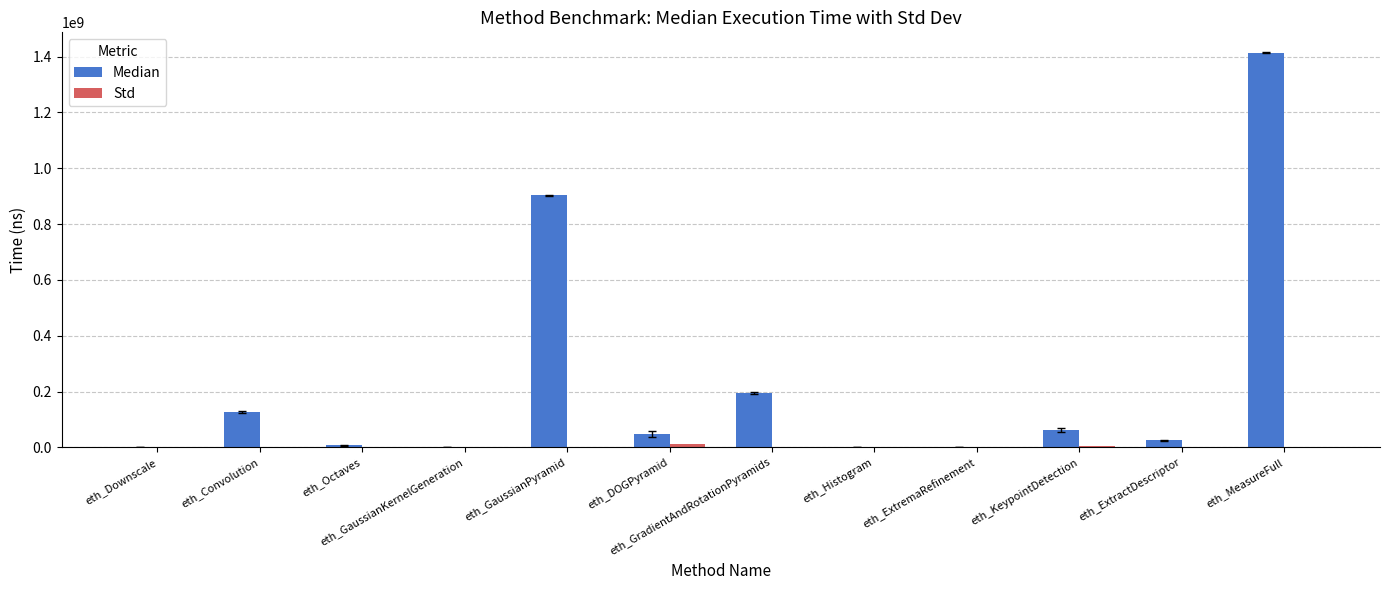

Are the bars horizontal?

No